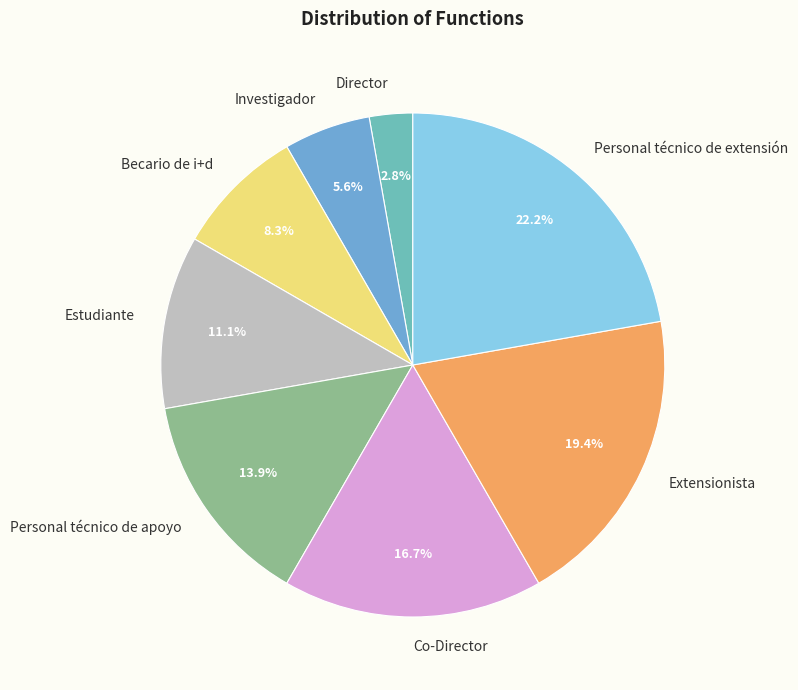

Approximately how many times larger is the value at Investigador compared to Estudiante?

0.5